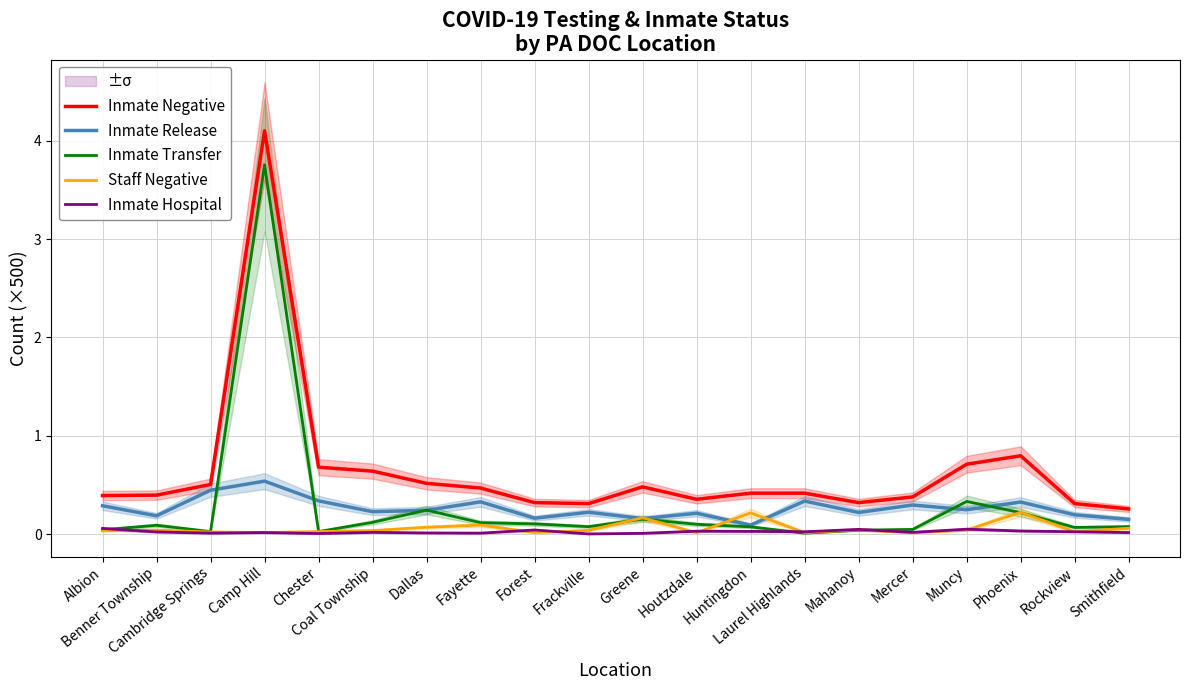

At which category is the sum across all series the highest?

Camp Hill